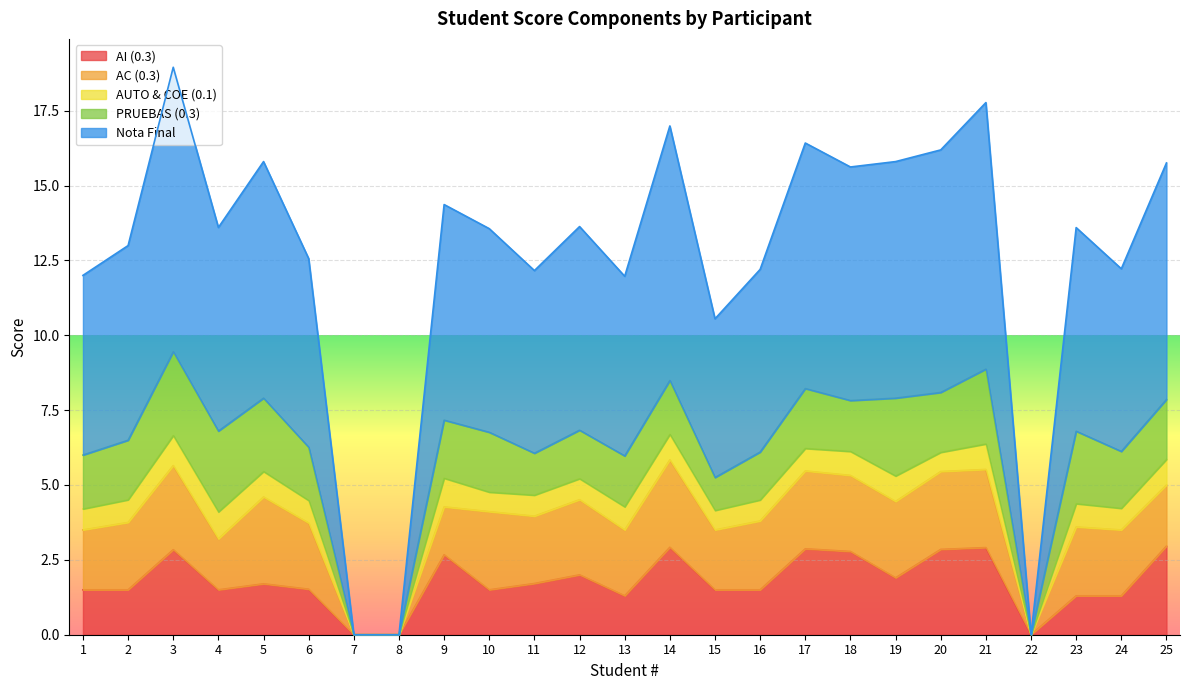

True or false: AI (0.3) and AUTO & COE (0.1) cross at least once.

False